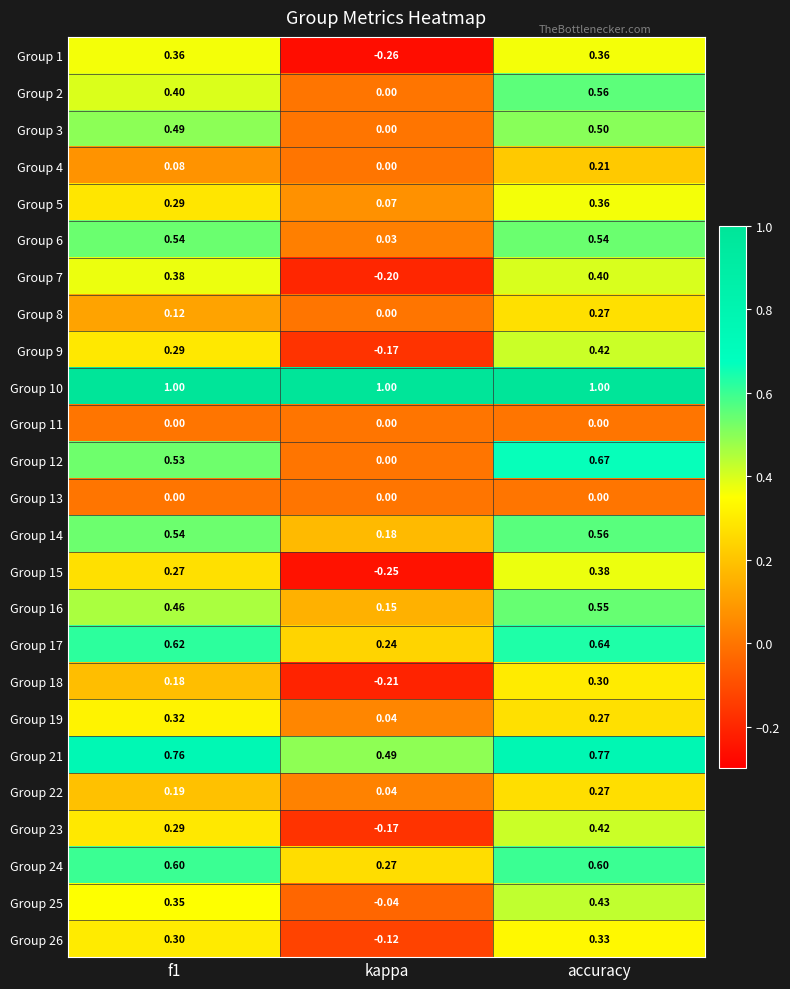

At which label is Group 21 closest to 0?

kappa